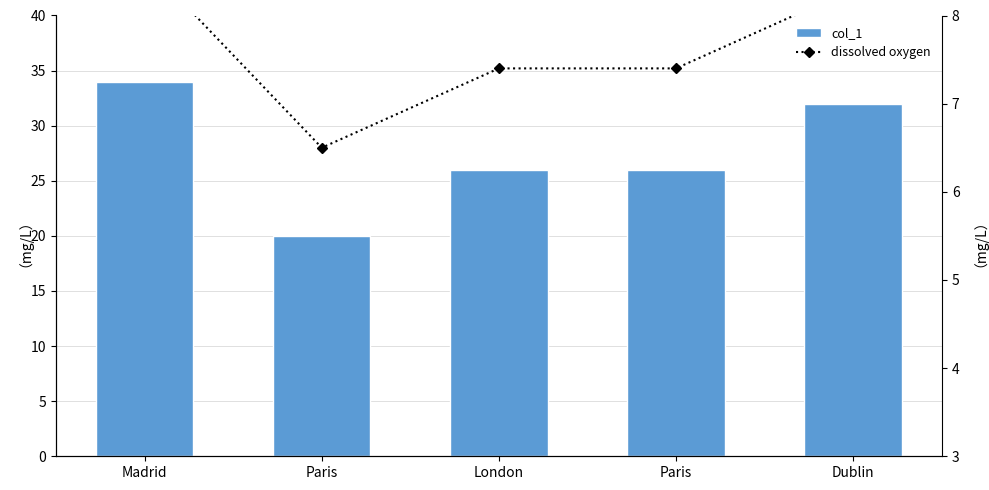

Reading right to left, what are all the values shown in this chart?

col_1: 32.0	26.0	26.0	20.0	34.0
dissolved oxygen: 8.3	7.4	7.4	6.5	8.6